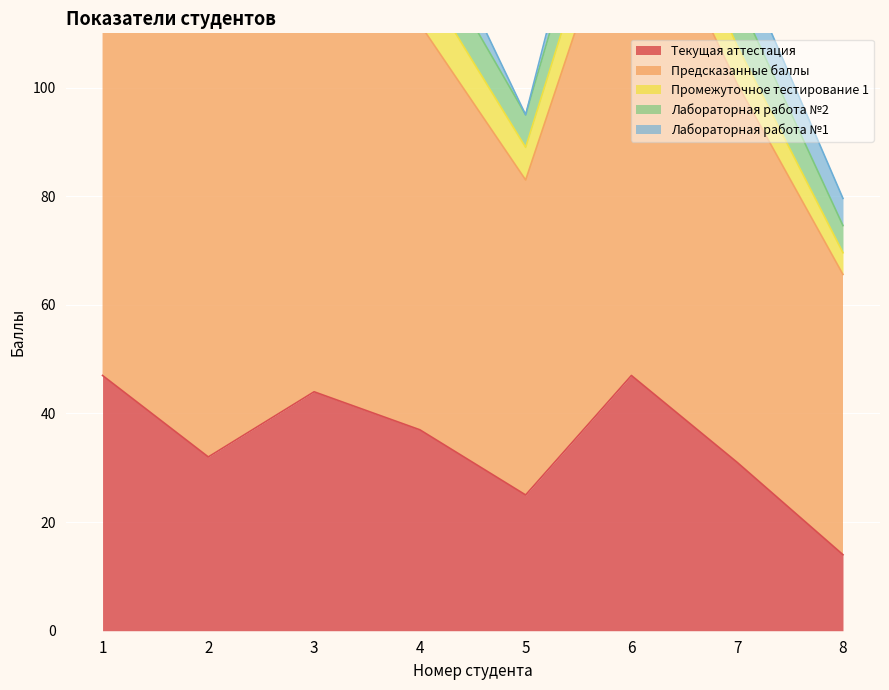

The value of Лабораторная работа №1 at 3 is 10.0. True or false?

True